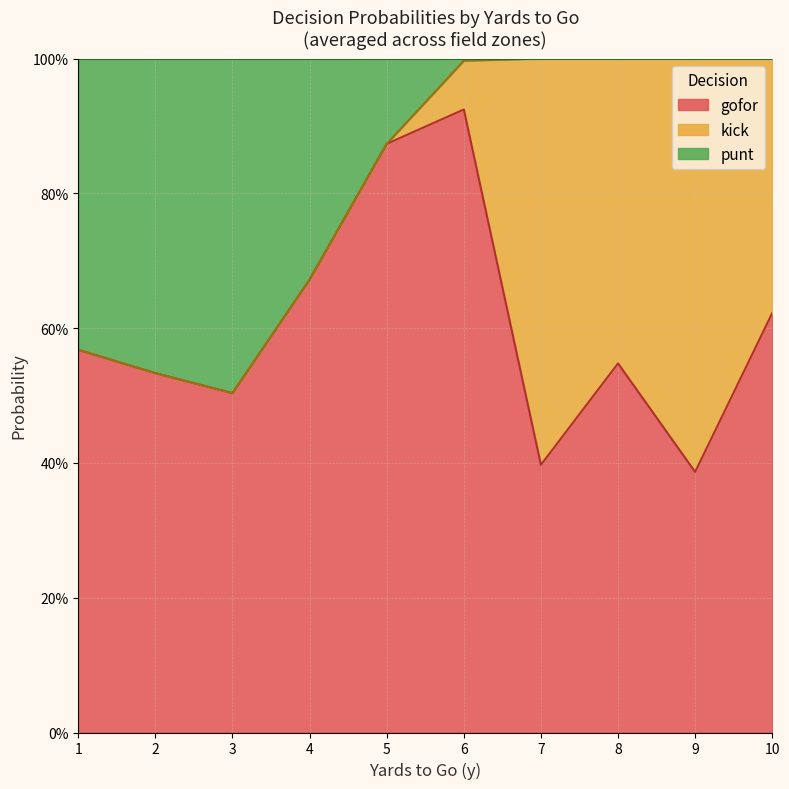

True or false: punt and kick intersect in this chart.

True